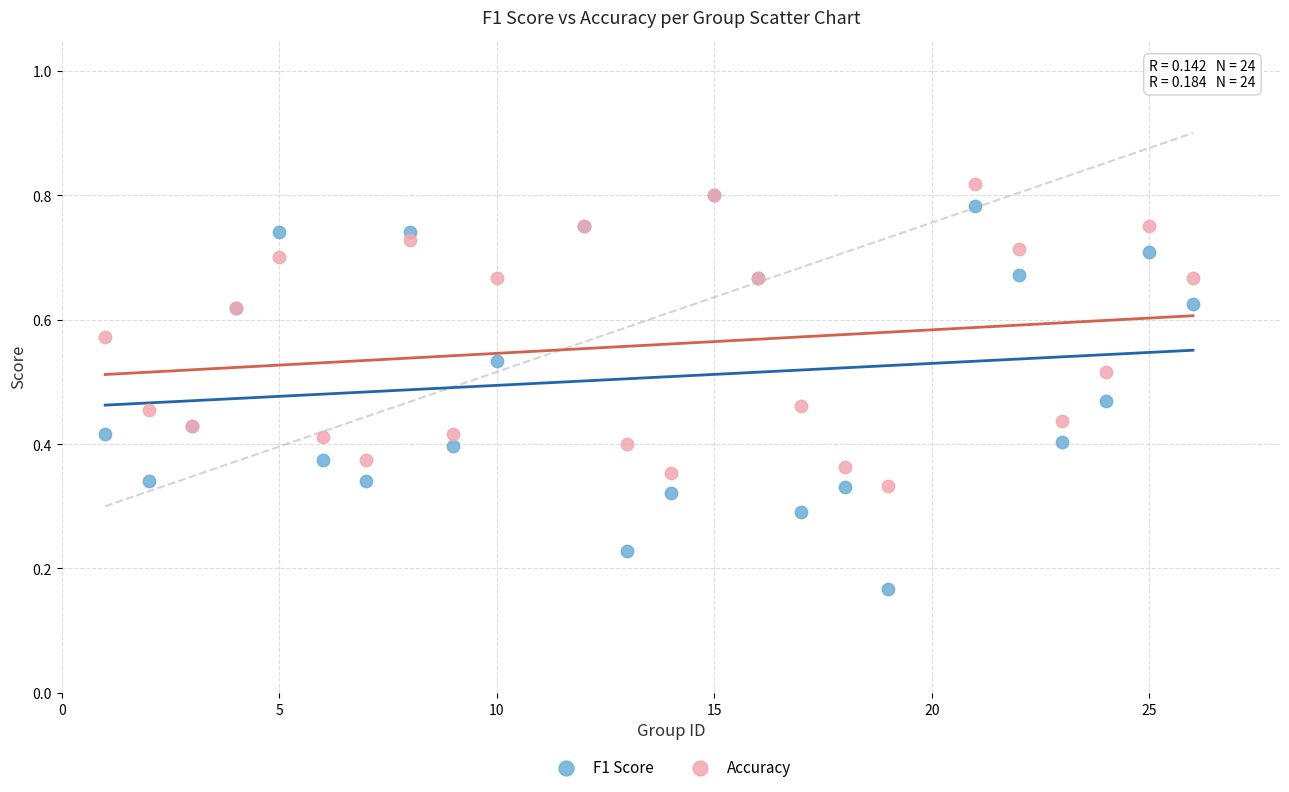

What are all the series names shown in the legend?

F1 Score, Accuracy